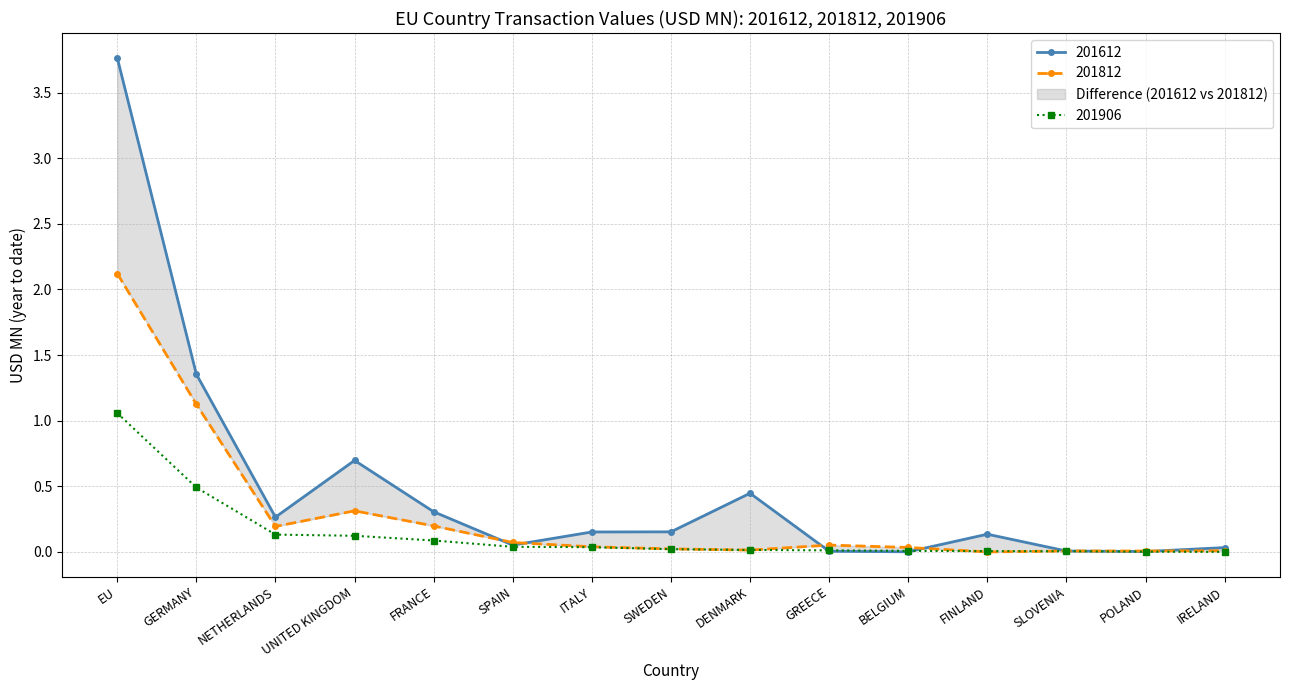

The 201906 series shows 0.0 at BELGIUM. True or false?

True